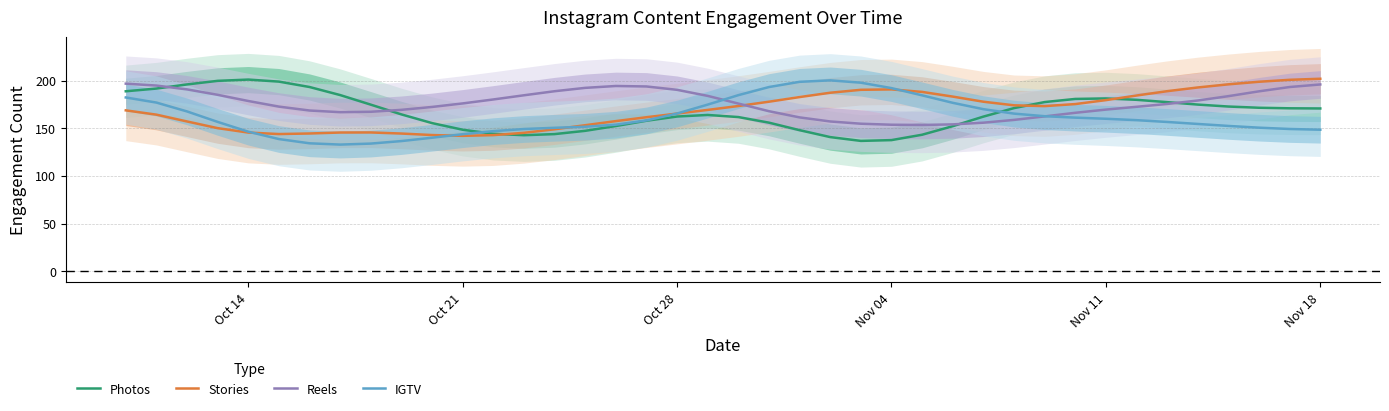

Is the value of Reels at Nov 18 greater than the value of Photos at Nov 04?

Yes